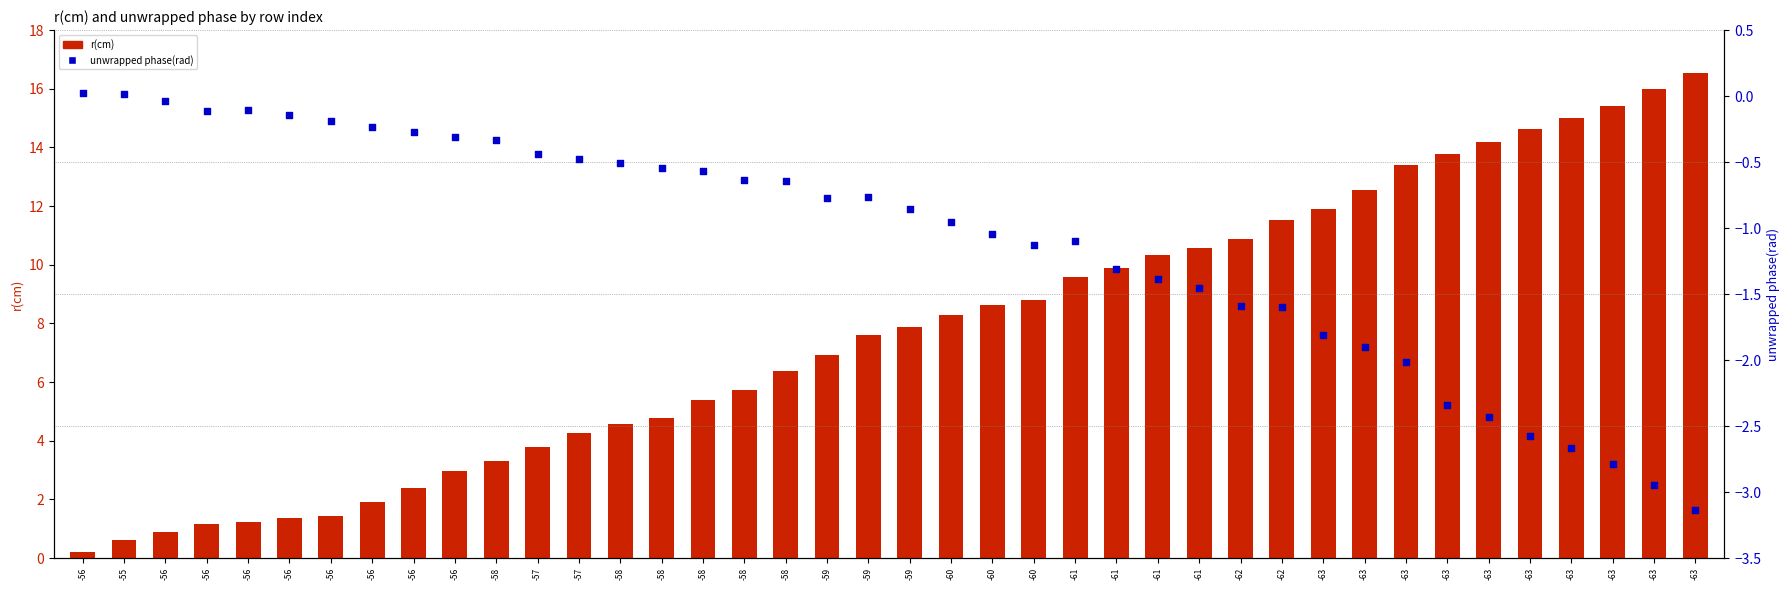

Which series has the largest total across all categories?

r(cm)